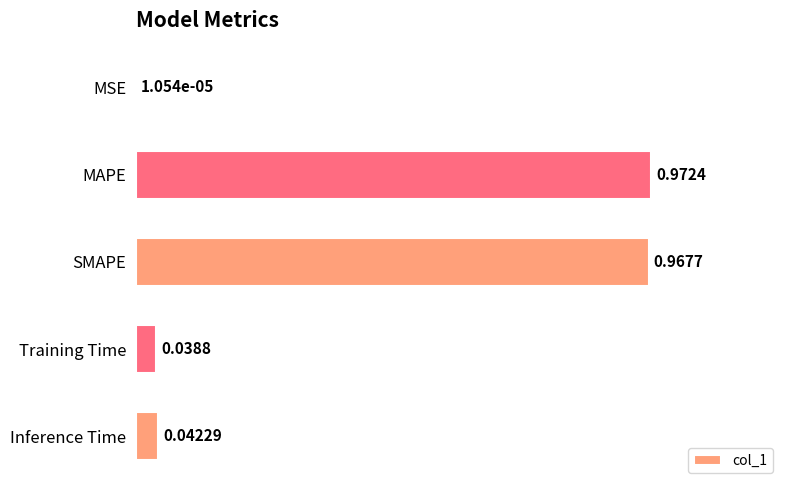

What is the sum of all values?

2.0